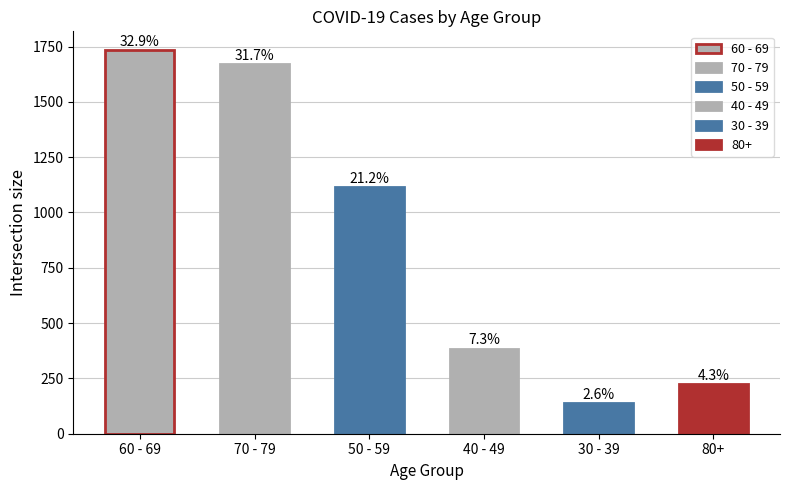

What is the smallest value displayed?

138